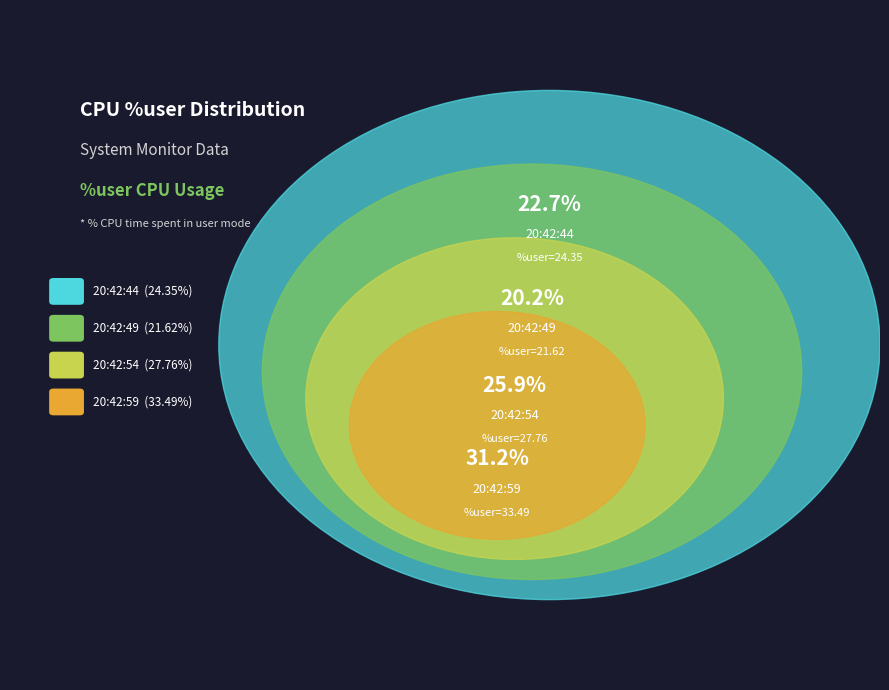

Combined, what portion of the pie is 20:42:59 and 20:42:54?

57.1%